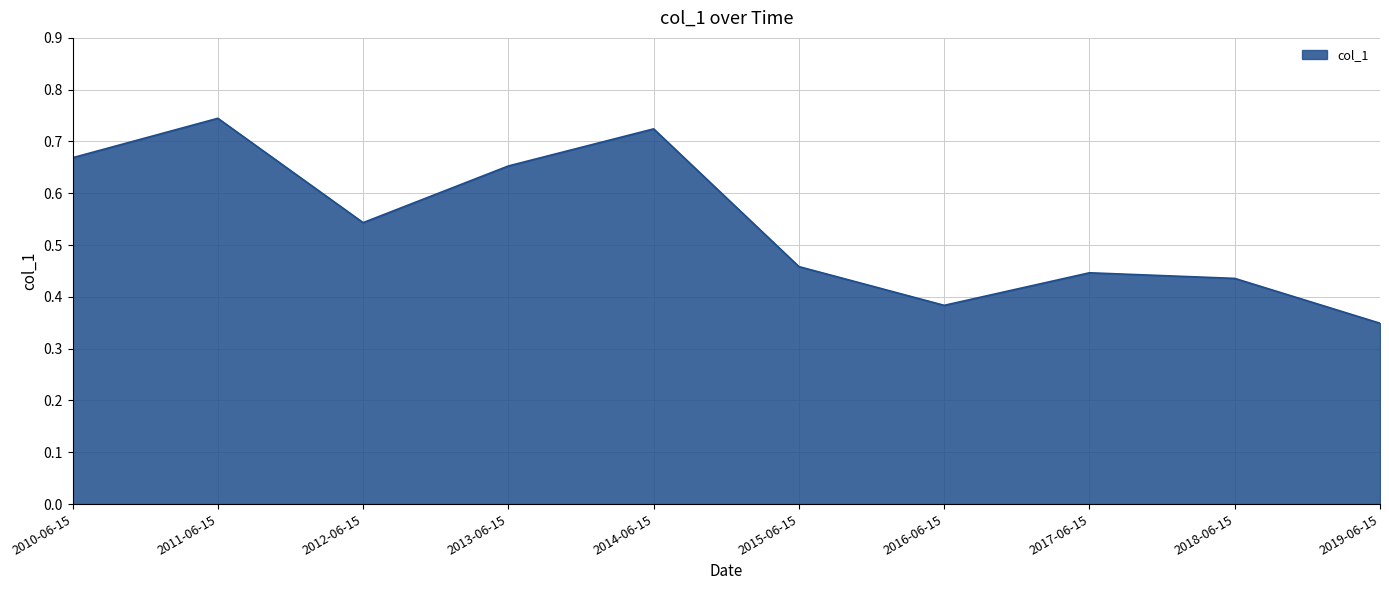

Which label corresponds to the largest value in the chart?

2011-06-15